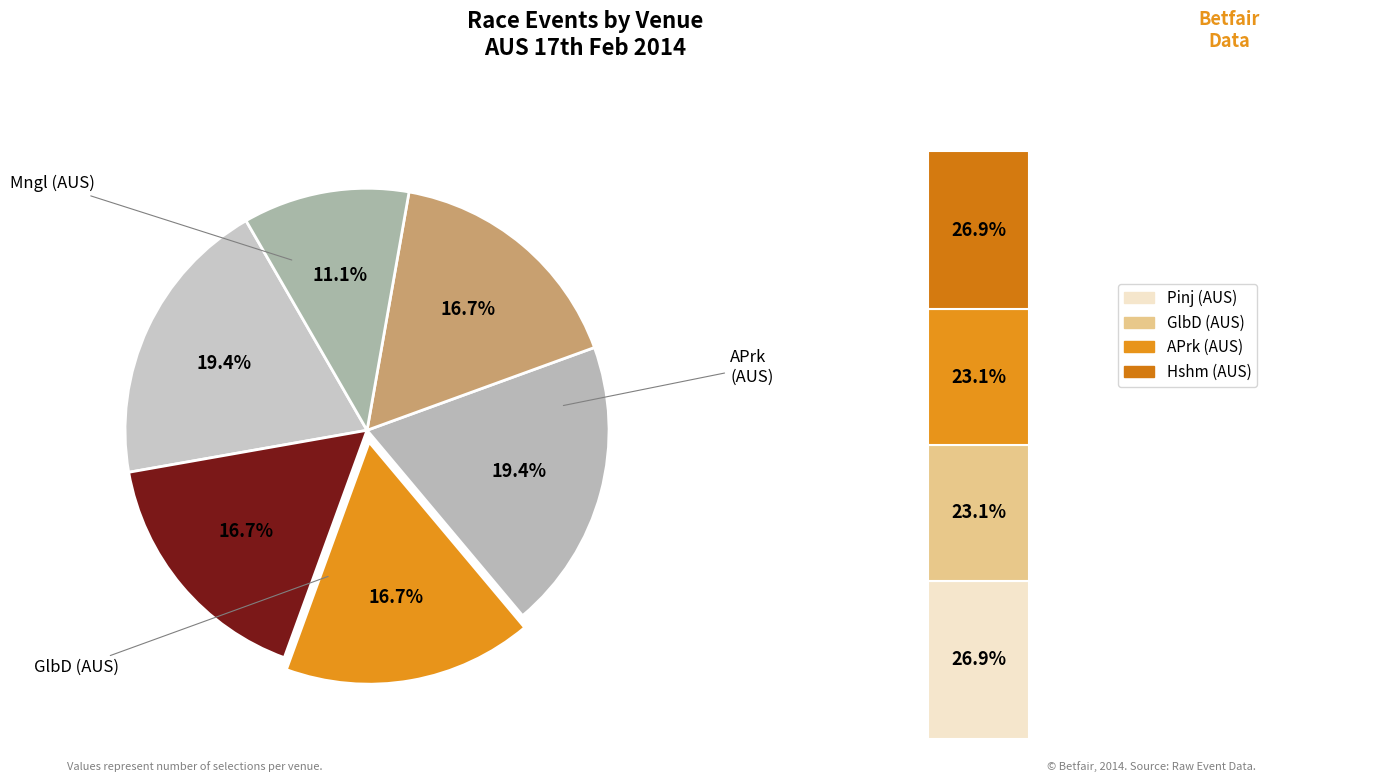

Count the number of slices in the pie.

6